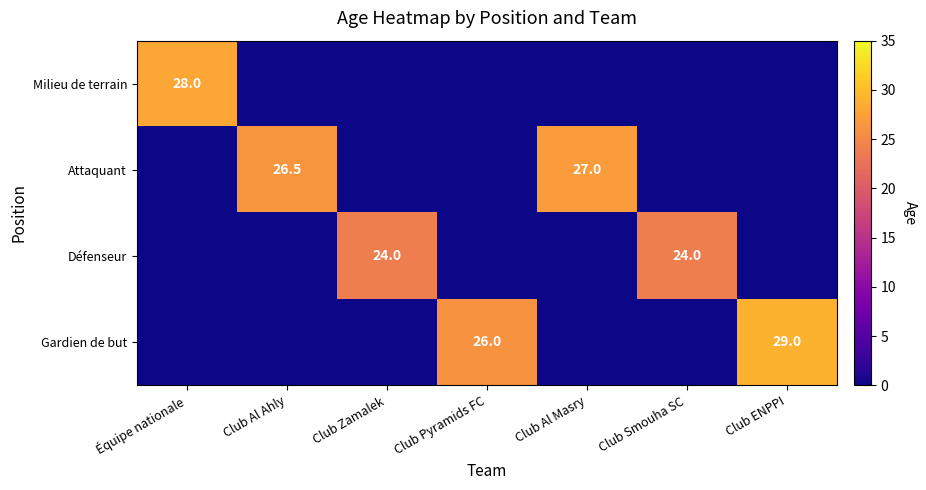

What is the spread (max minus min) of values at Club Smouha SC?

24.0